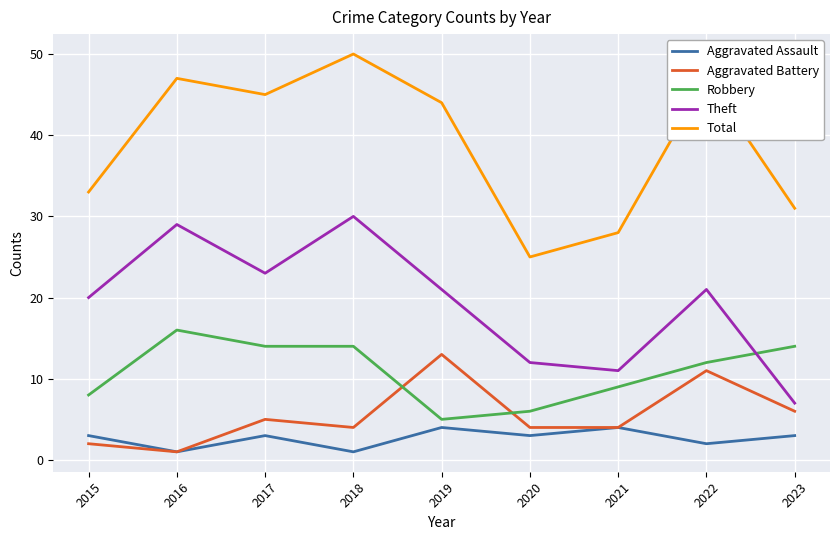

What is the approximate value of Total at 2021?

28